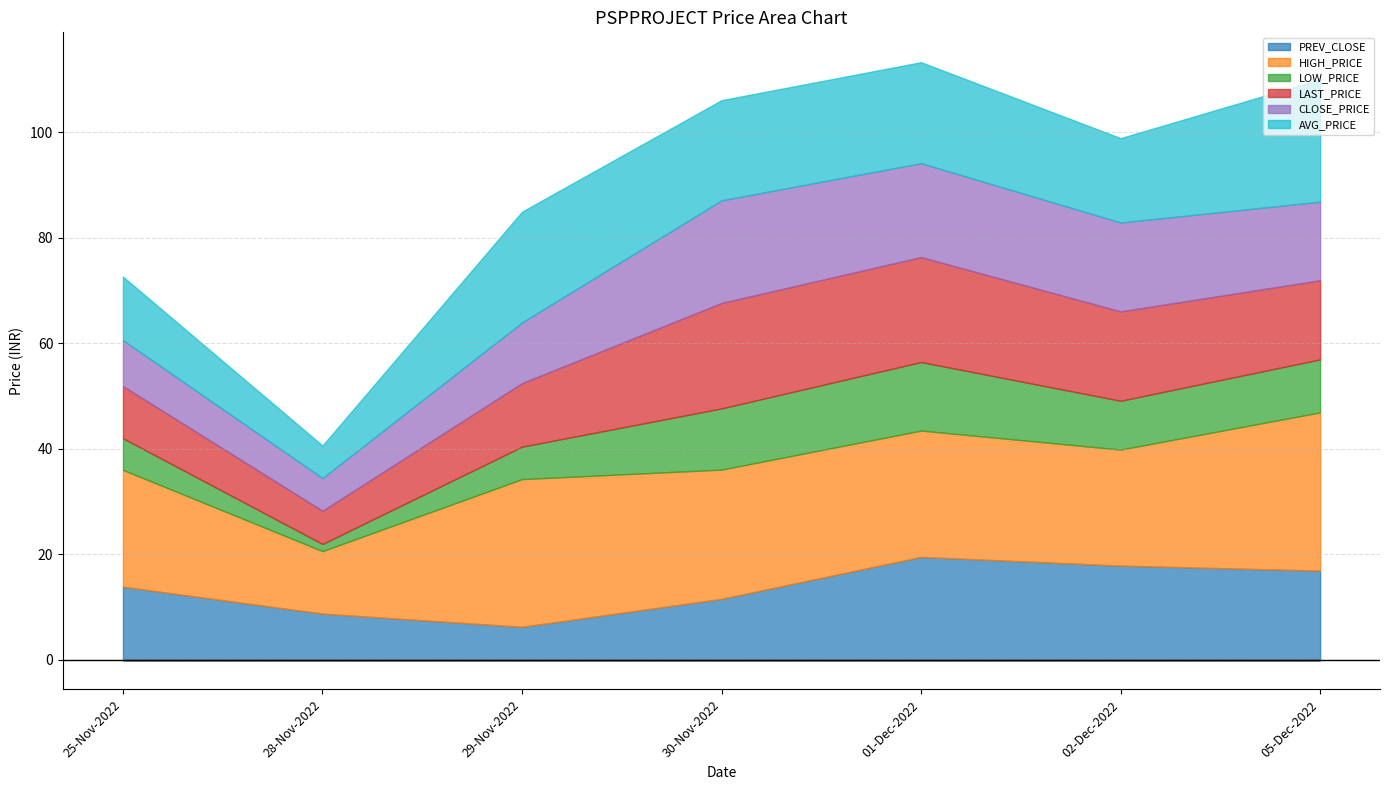

True or false: HIGH_PRICE and LAST_PRICE cross at least once.

False